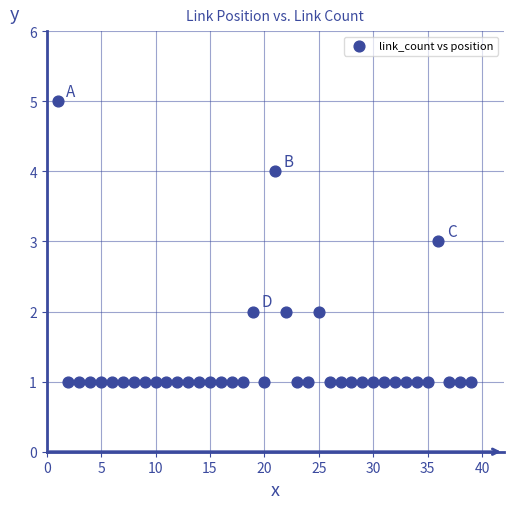

What is the range of Y values (max minus min)?

4